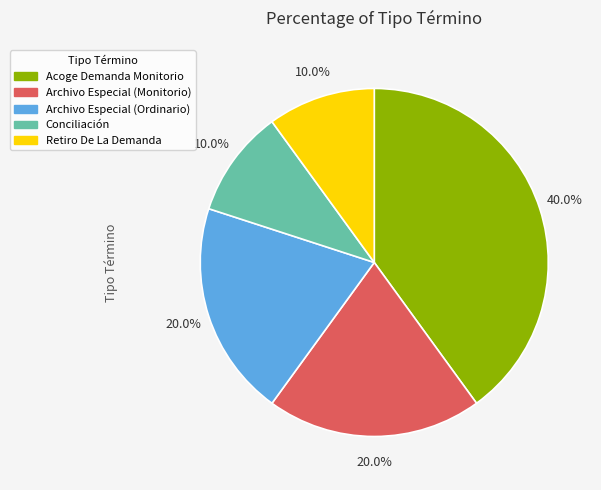

To the nearest percent, what is the combined percentage of Acoge Demanda Monitorio and Archivo Especial (Ordinario)?

60%